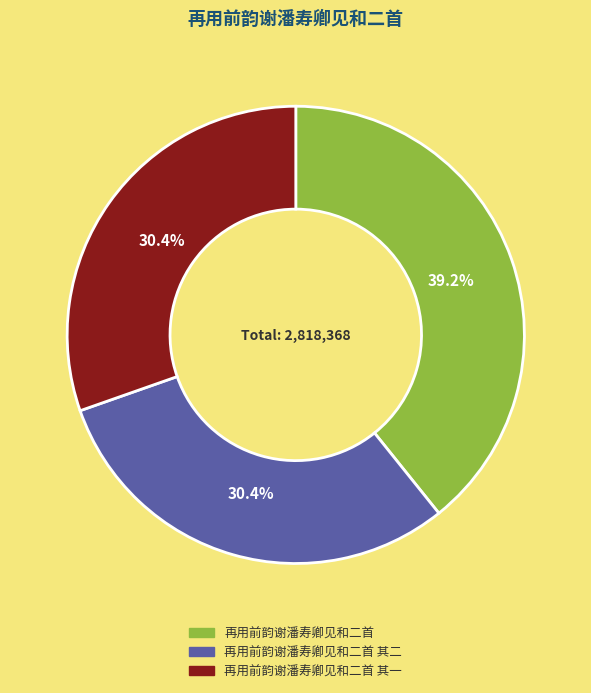

What is the ratio of the value at 再用前韵谢潘寿卿见和二首 to the value at 再用前韵谢潘寿卿见和二首 其二?

1.3